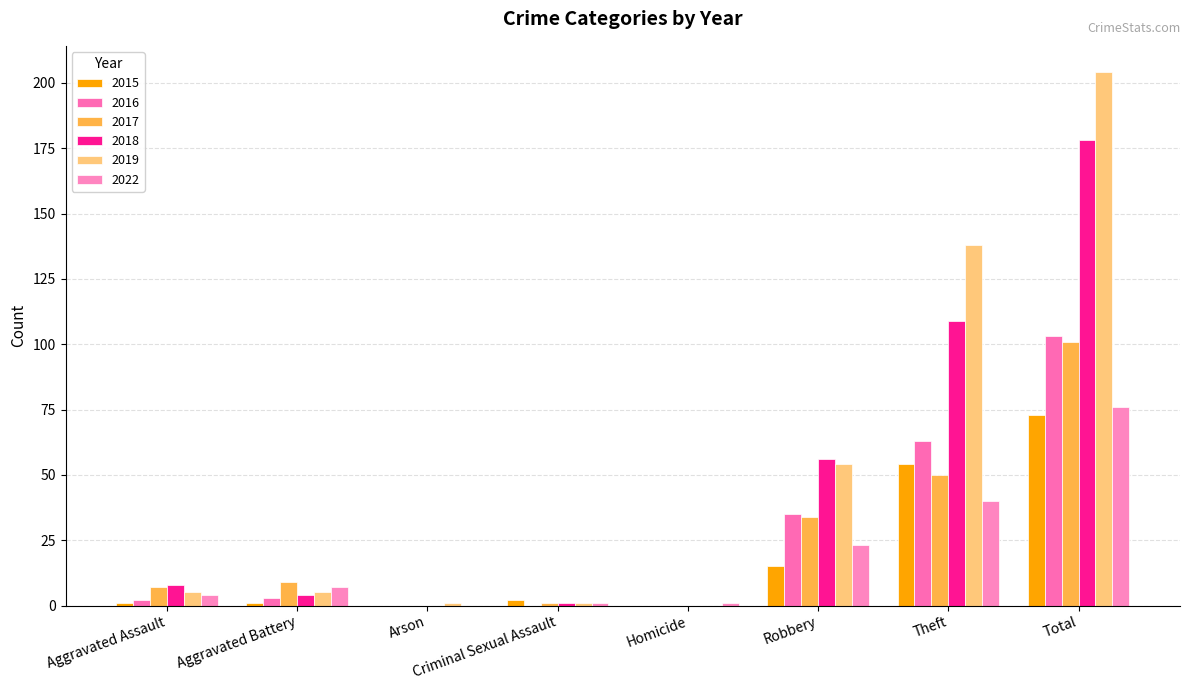

Are the bars grouped side by side (vs. stacked)?

Yes